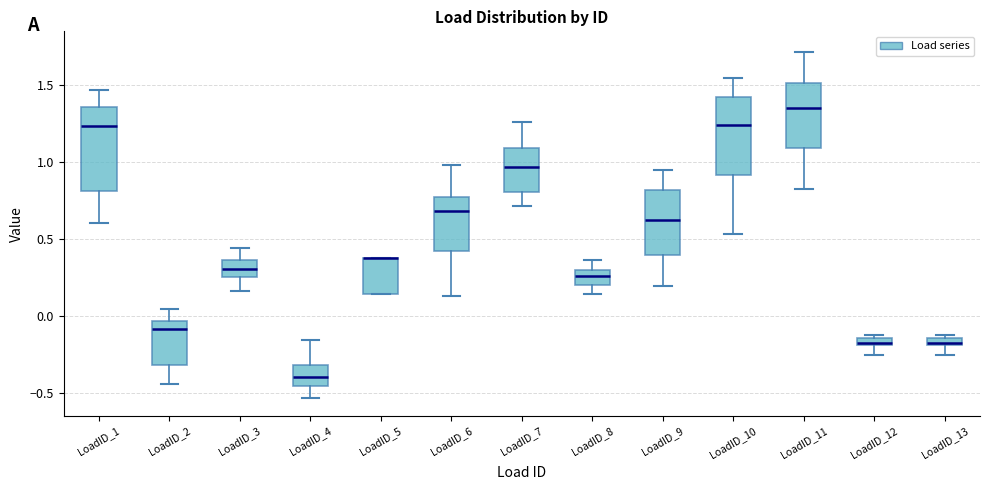

Where does the lower whisker of the box for LoadID_10 end on the y-axis? The values are not printed on the chart, so give them approximately, as read against the axis.

0.55